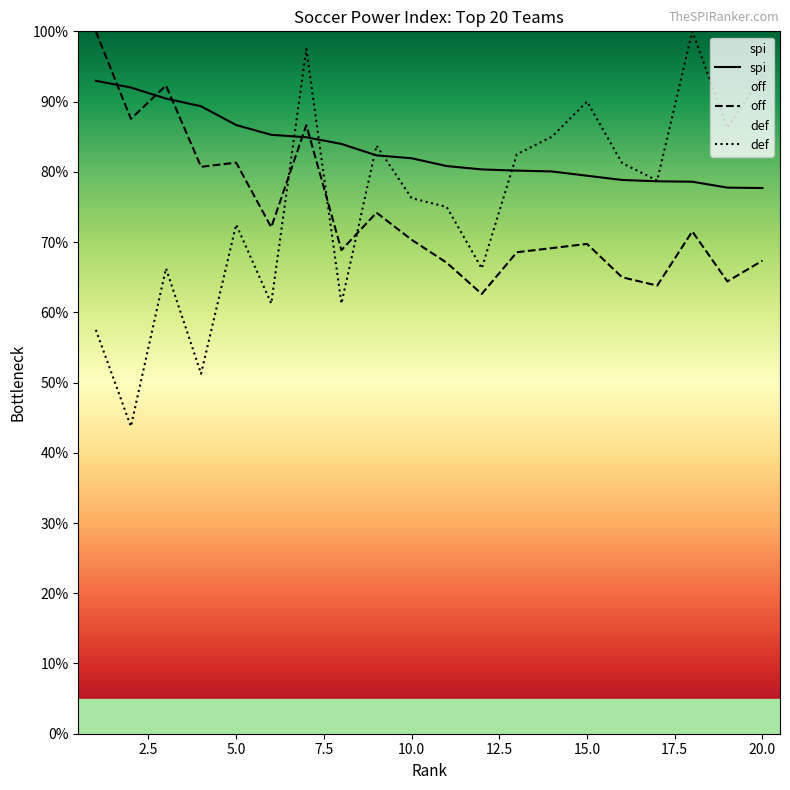

The value of spi at 16 is 0.8. True or false?

True